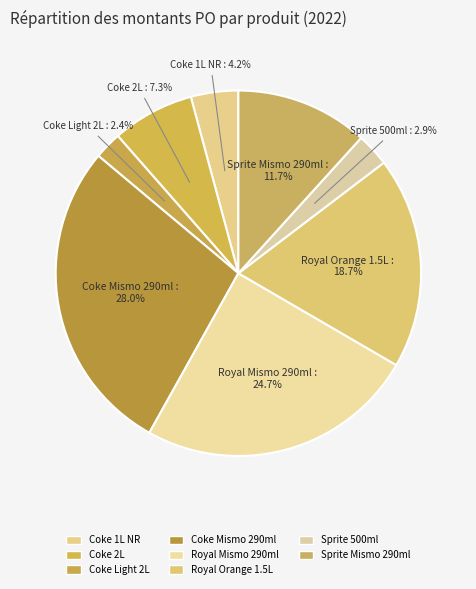

Count the number of slices in the pie.

8